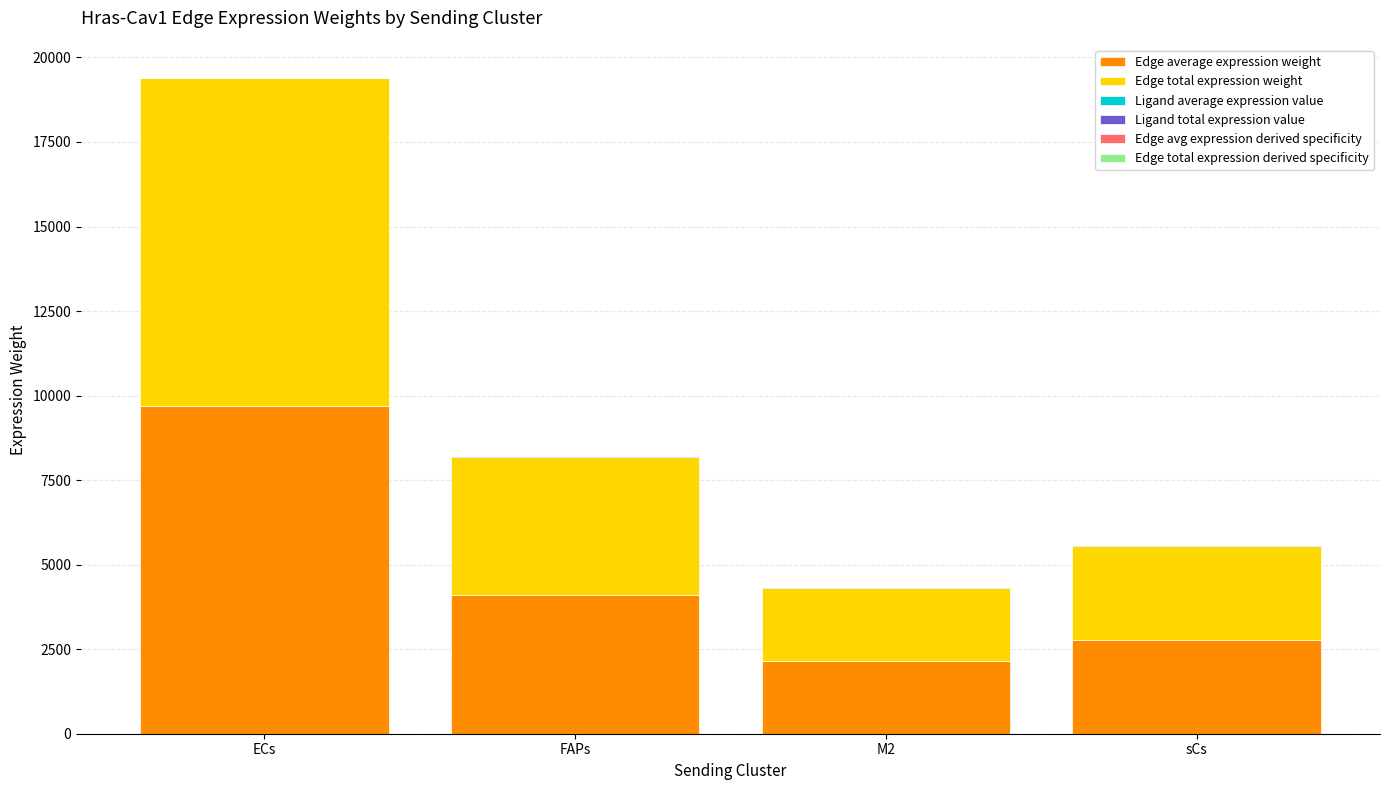

At which category is the sum across all series the highest?

ECs